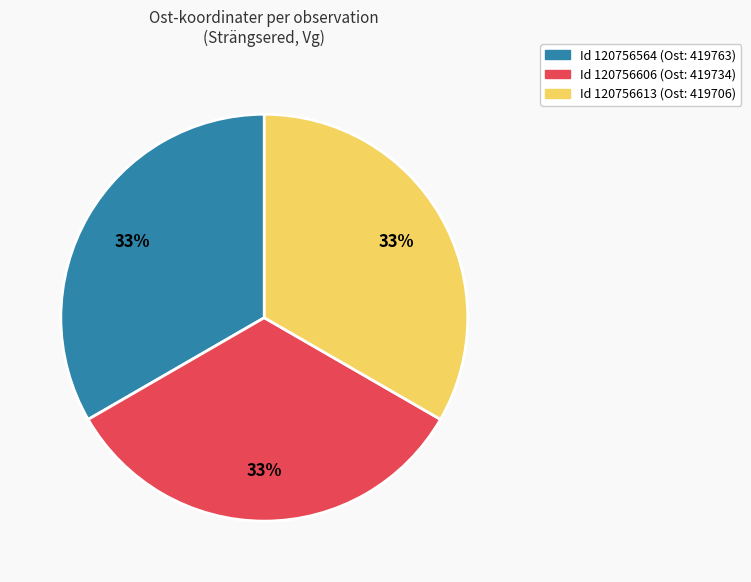

Does any single category account for the majority?

No